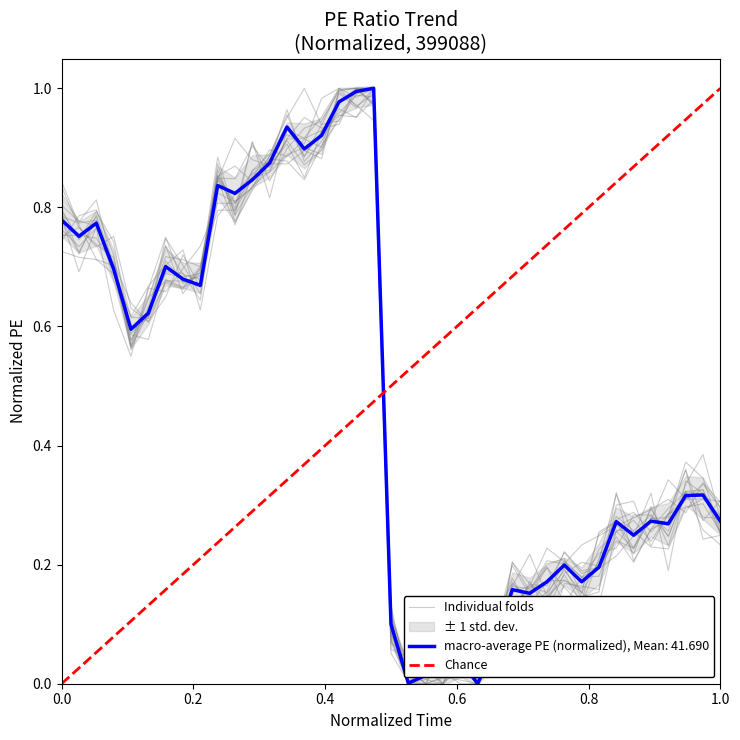

Is this an area chart (filled region under the line)?

No